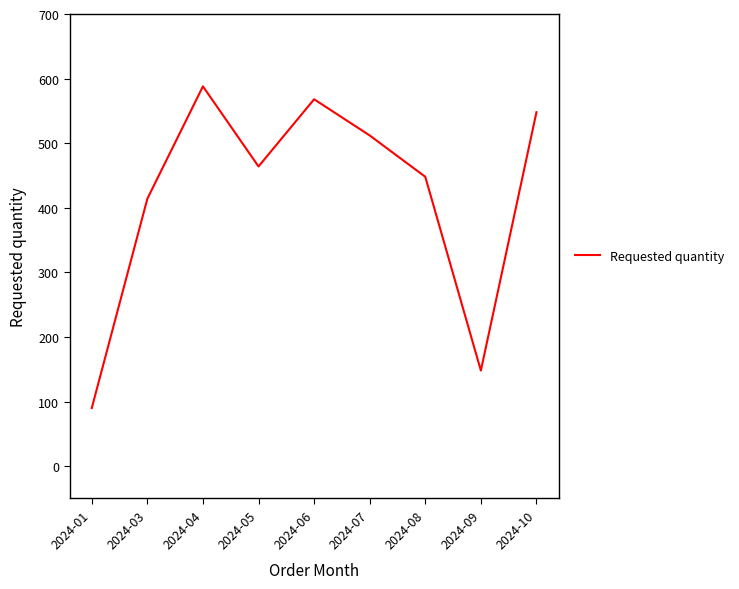

List the labels in order of value, largest first.

2024-04, 2024-06, 2024-10, 2024-07, 2024-05, 2024-08, 2024-03, 2024-09, 2024-01